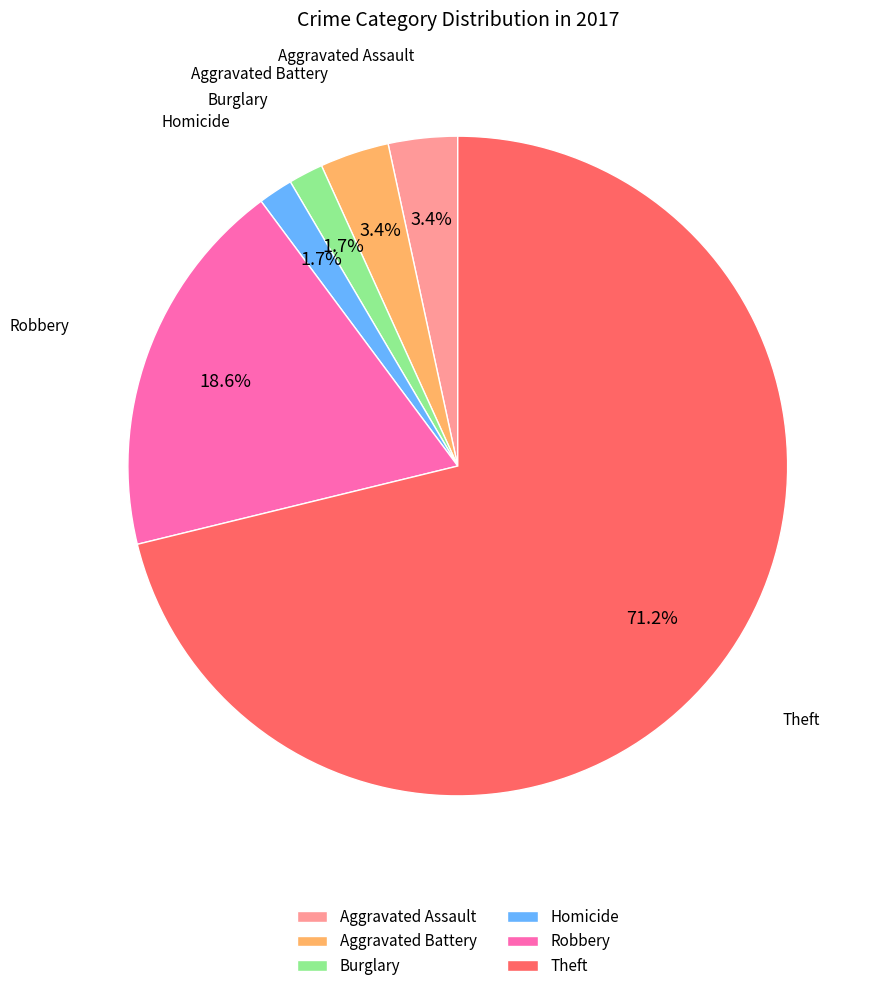

How many slices are in this pie chart?

6